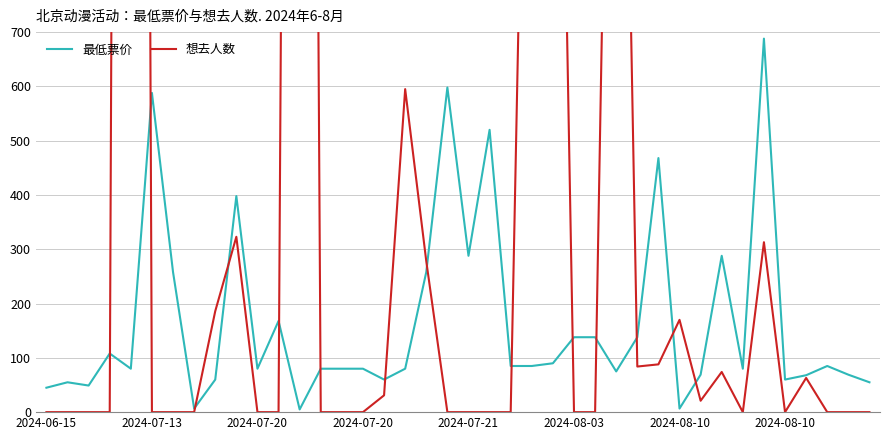

At how many categories does at least one series exceed 3602?

2